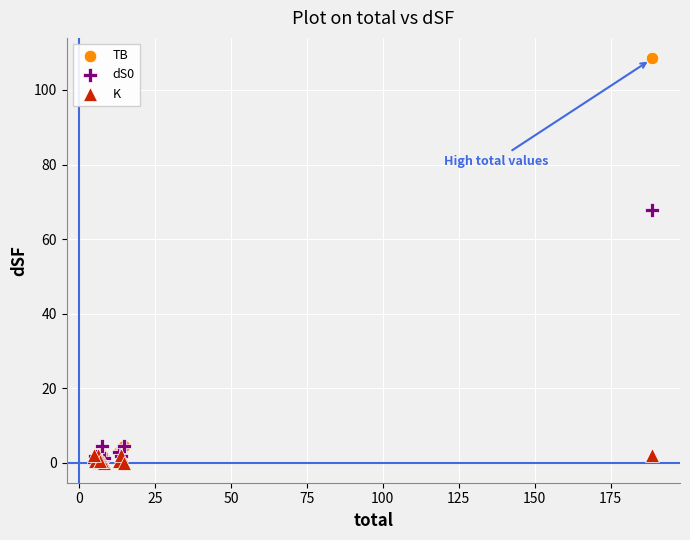

Which series reaches the maximum Y coordinate?

TB